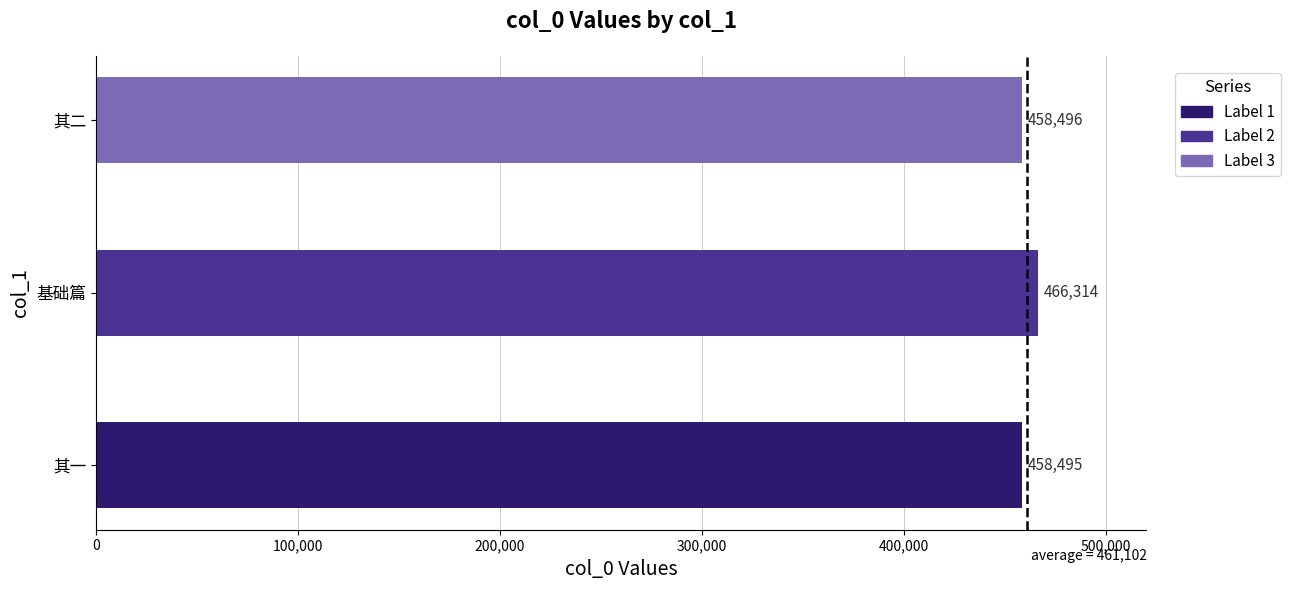

What is the difference between the maximum and minimum values?

7819